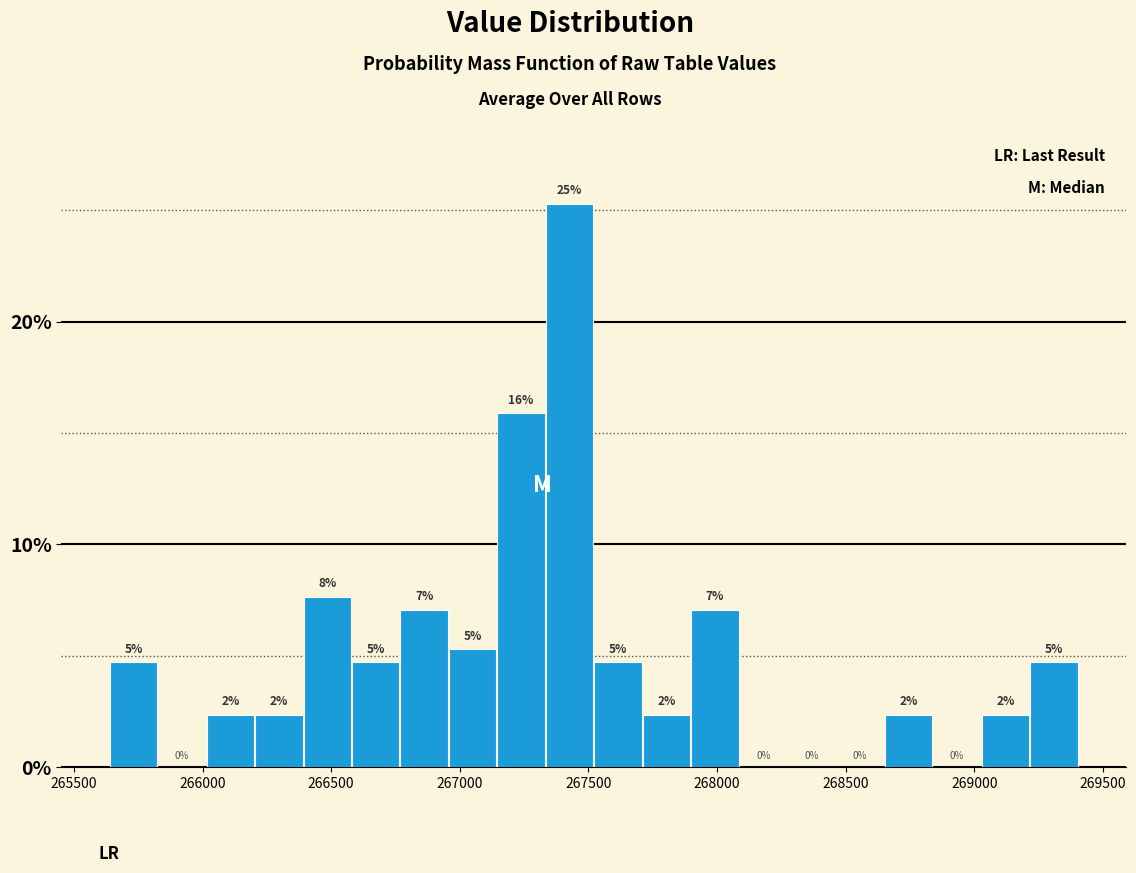

Around what value on the x-axis is the tallest bar? Give the approximate position of its centre, as read against the axis.

267450